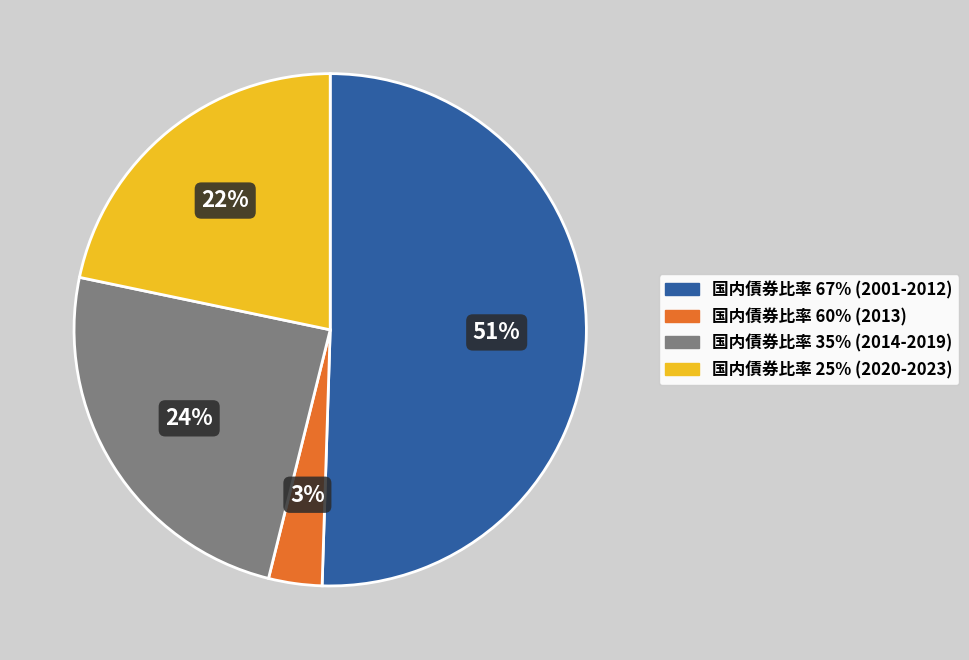

Between 国内債券比率 60% (2013) and 国内債券比率 67% (2001-2012), which is larger?

国内債券比率 67% (2001-2012)